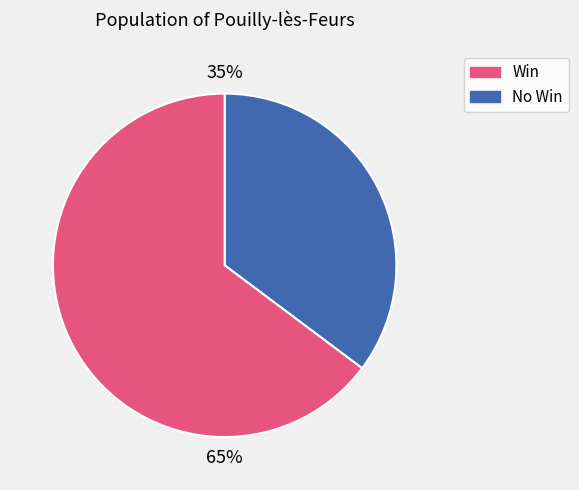

To the nearest percent, what is the average slice percentage?

50%